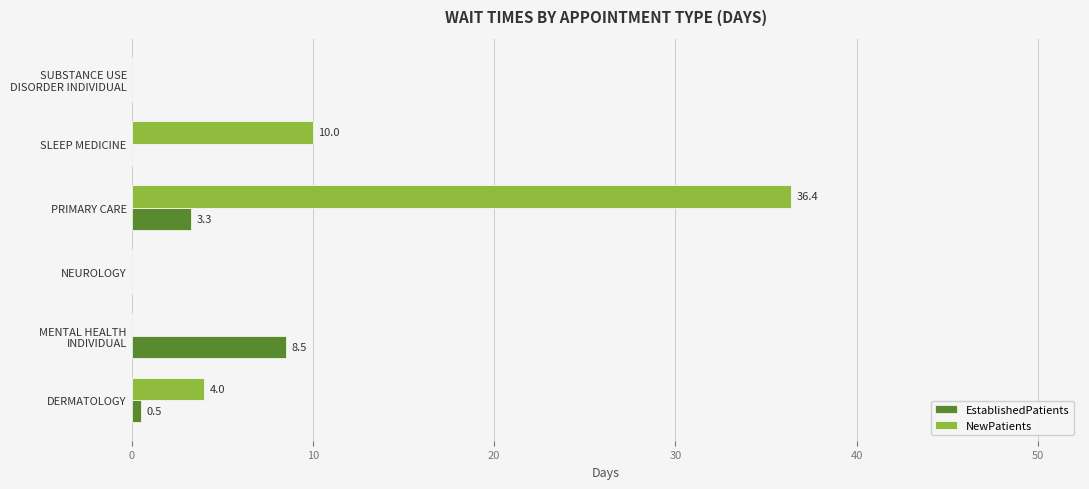

What is the total value across all series at PRIMARY CARE?

39.7